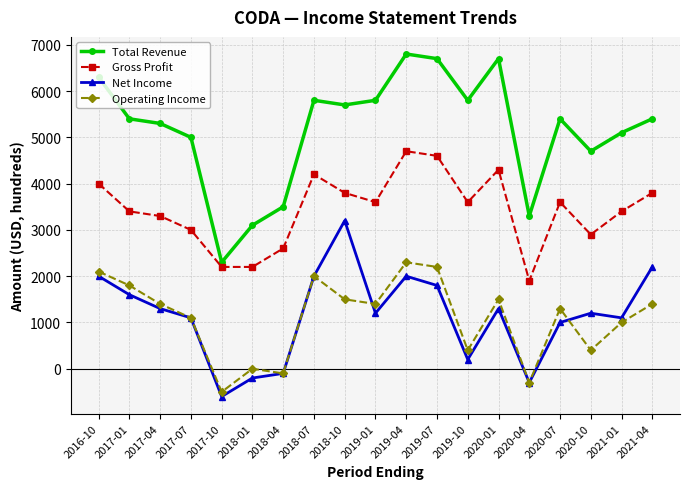

What position from the right is 2020-10?

3